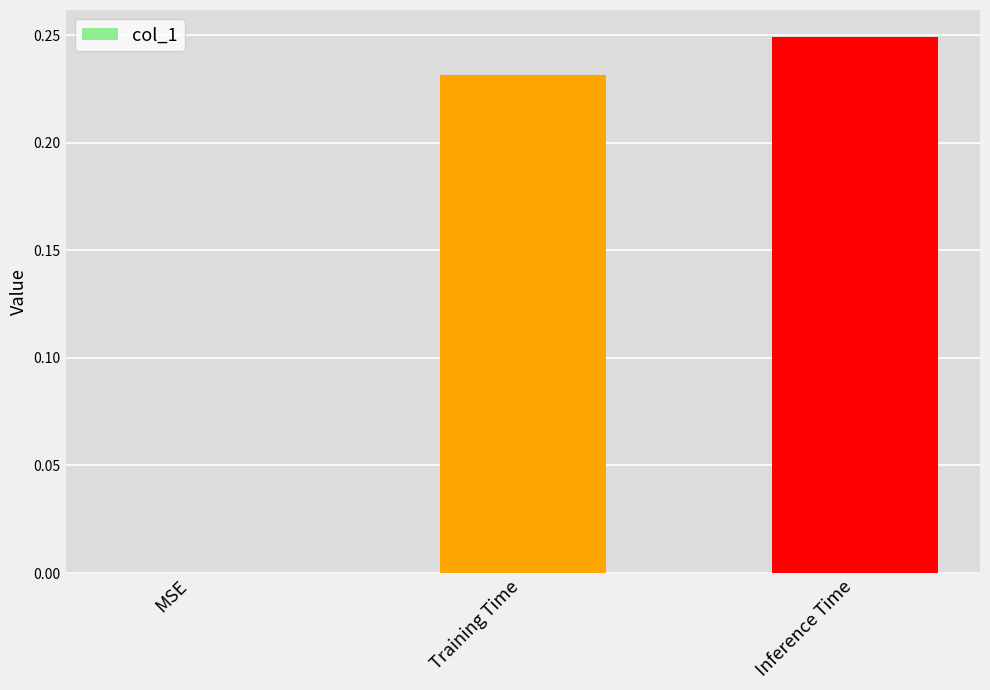

What is the sum of all values?

0.5